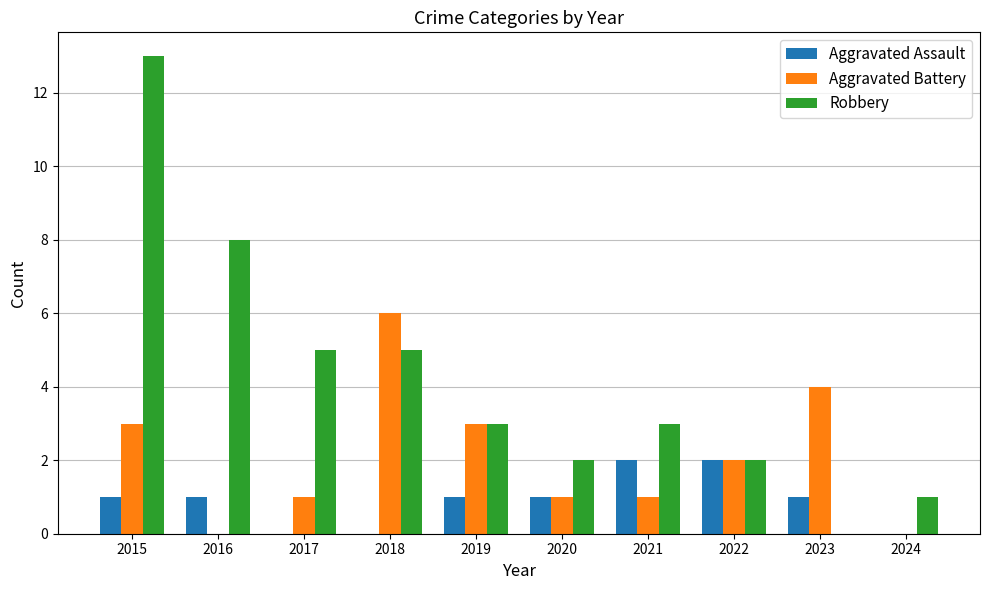

True or false: Robbery has a value of 3 at 2019.

True